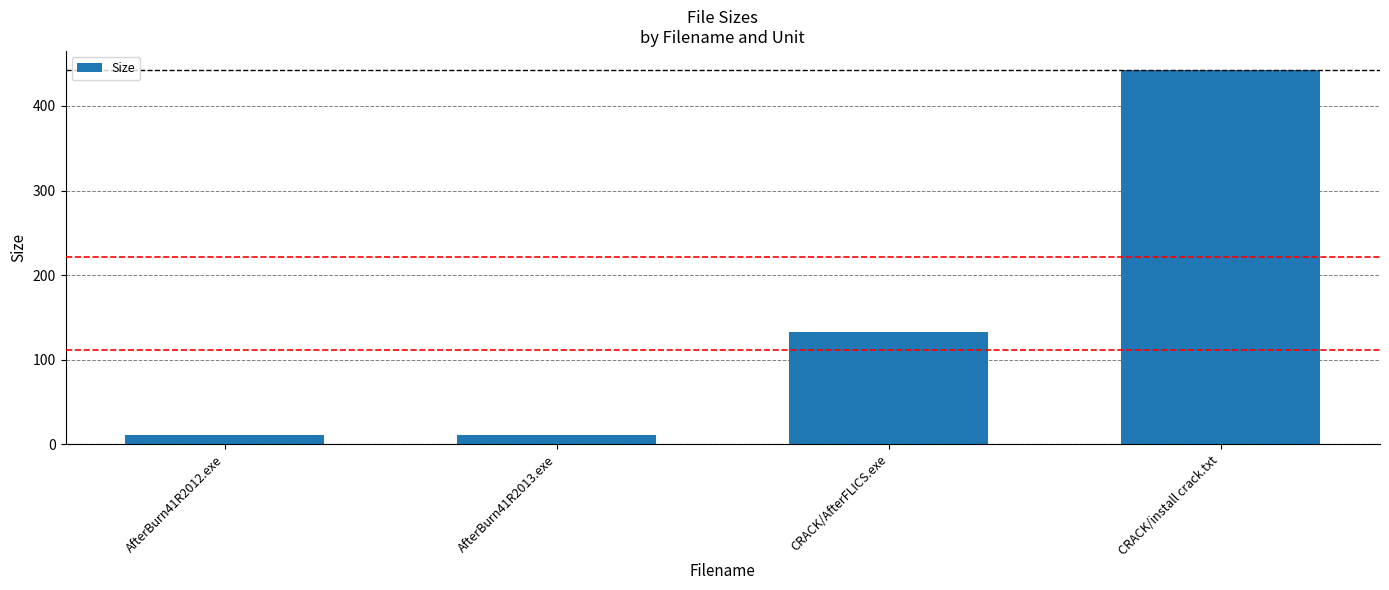

What is the difference between the maximum and minimum values?

432.2